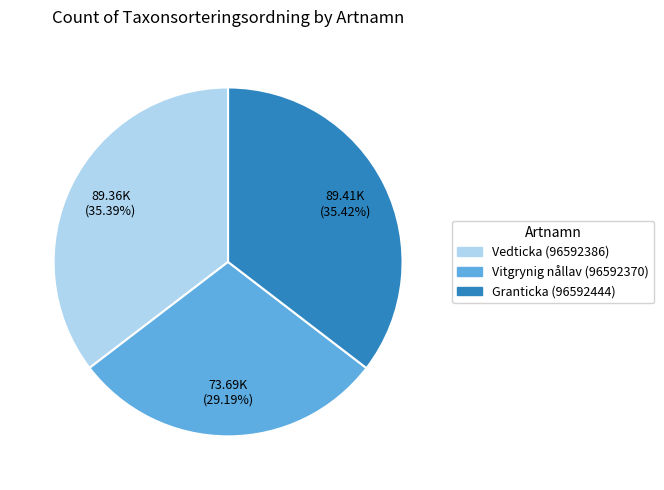

The Vedticka (96592386) slice represents 35% of the pie. True or false?

True